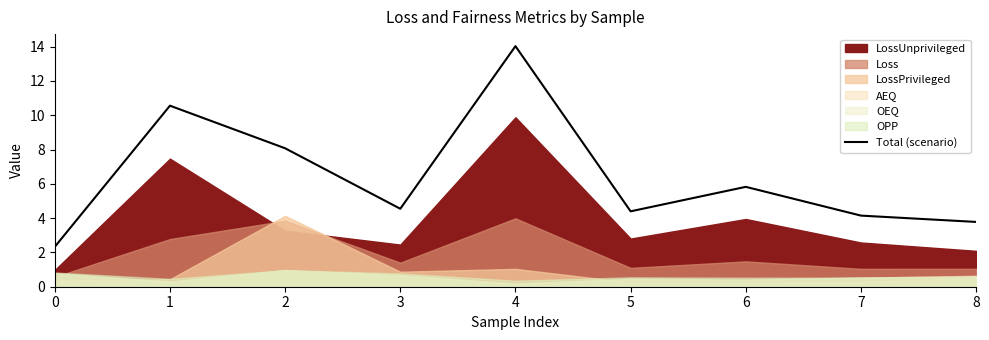

What is the value of the 3rd point from the left?

8.1